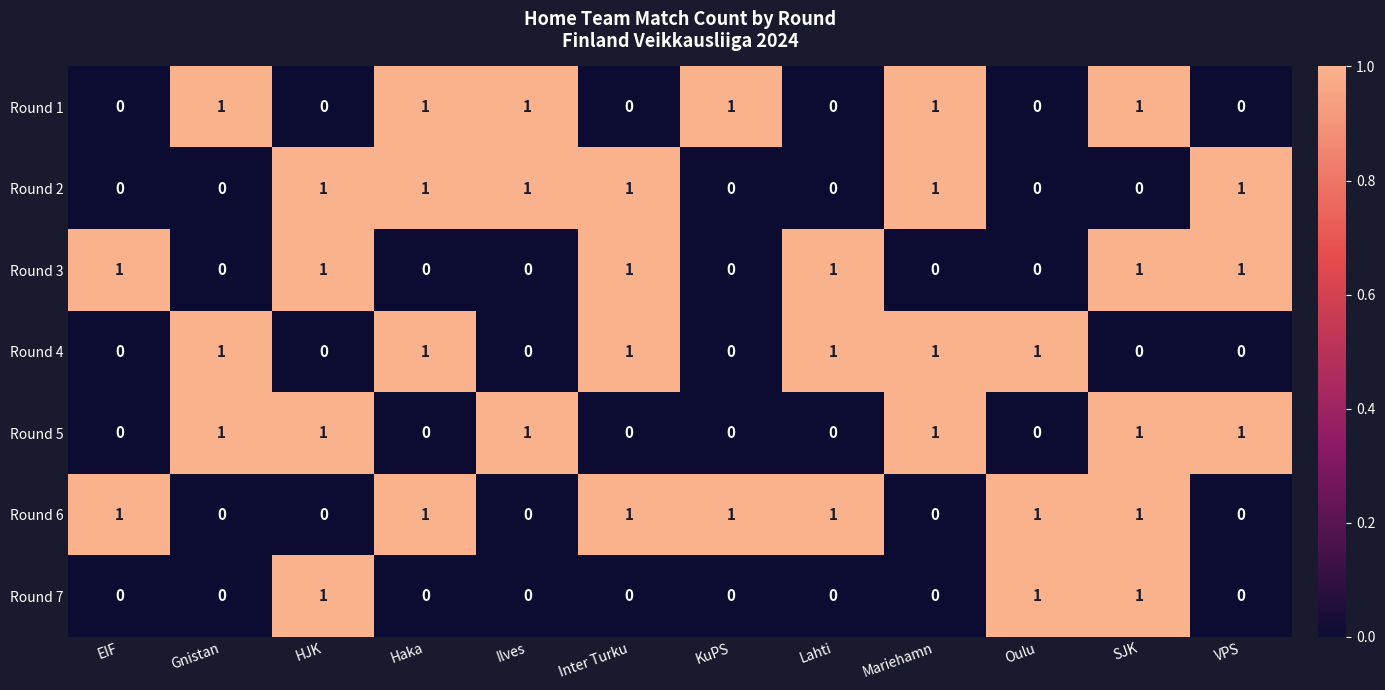

Count the Round 7 values in the range 0 to 1.

12